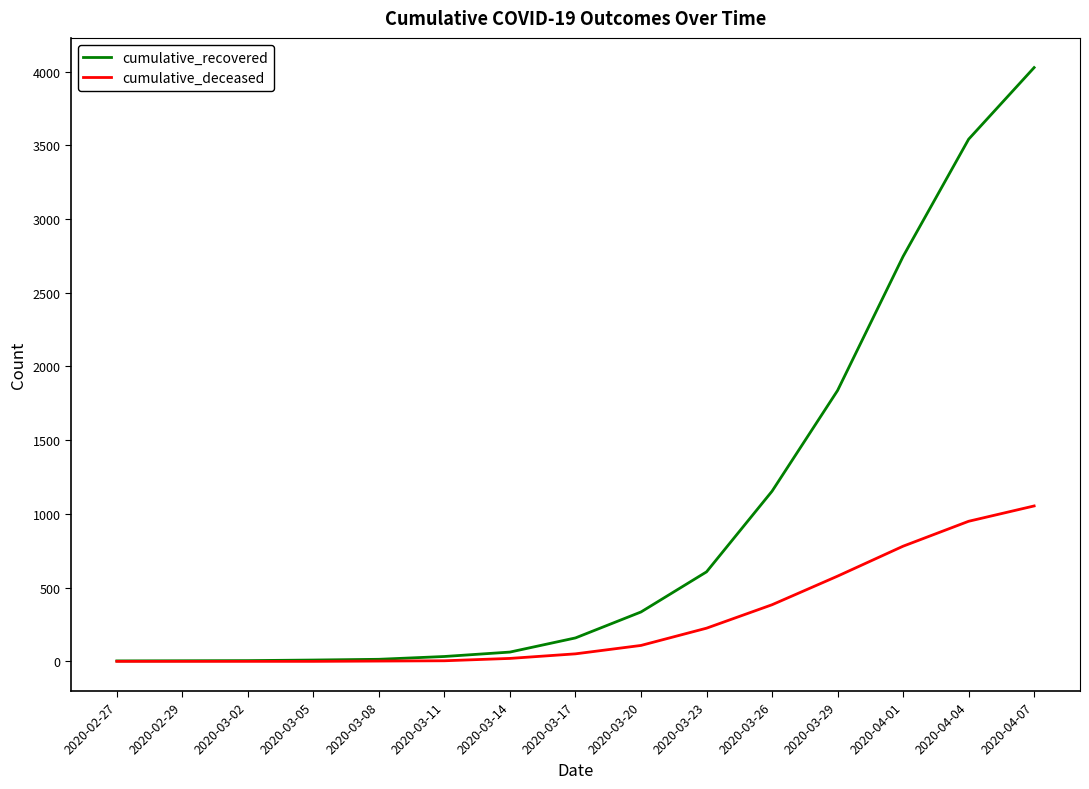

What is the total value across all series at 2020-03-23?

832